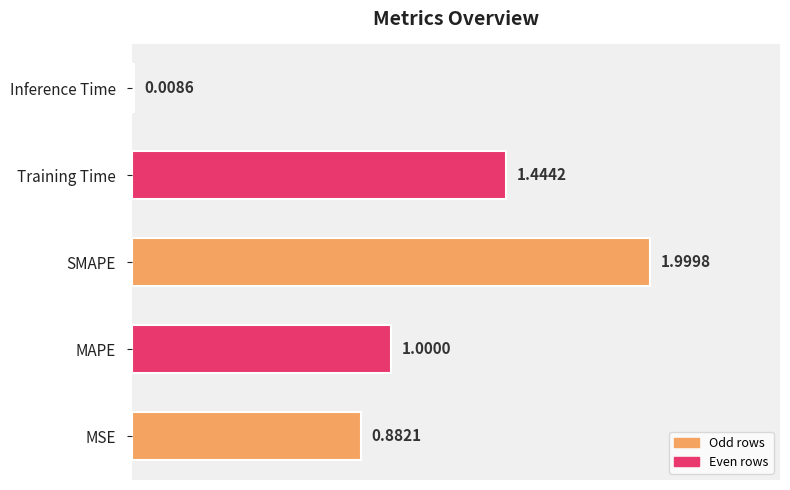

What is the difference between the maximum and minimum values?

2.0